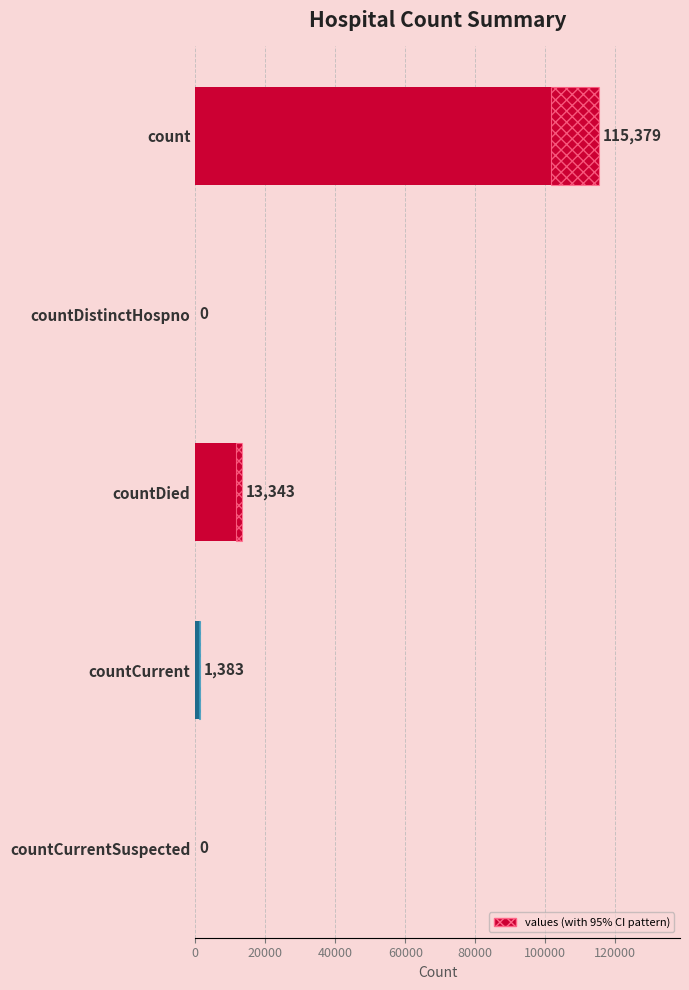

What is the difference between the maximum and minimum values?

115379